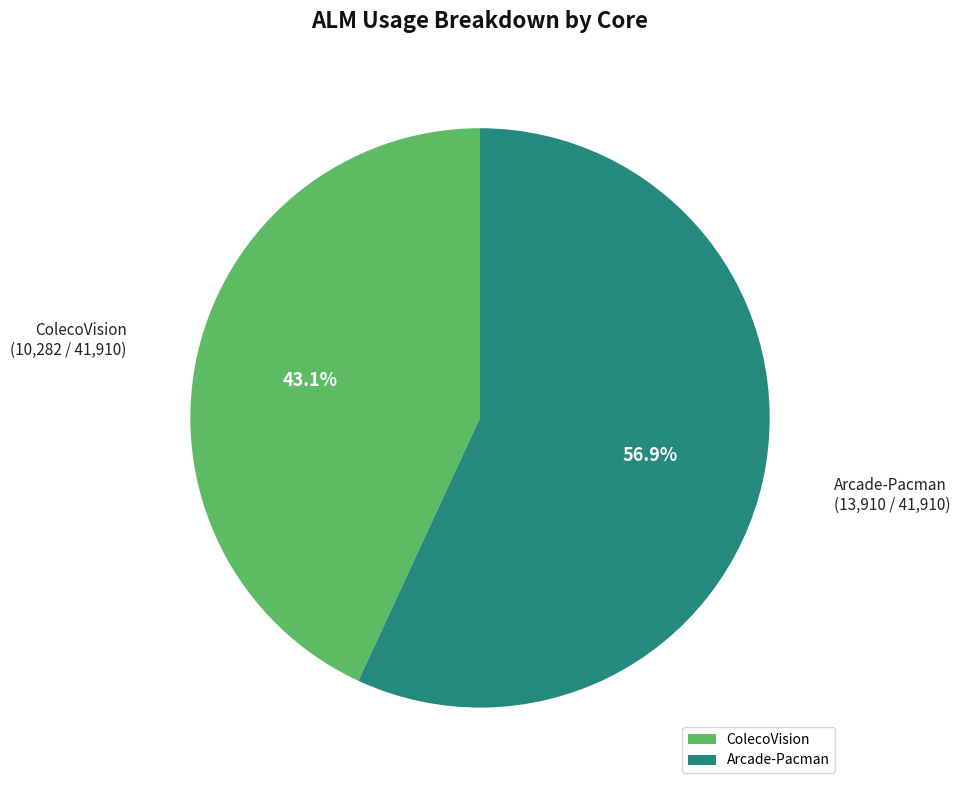

True or false: Arcade-Pacman accounts for 57% of the total.

True